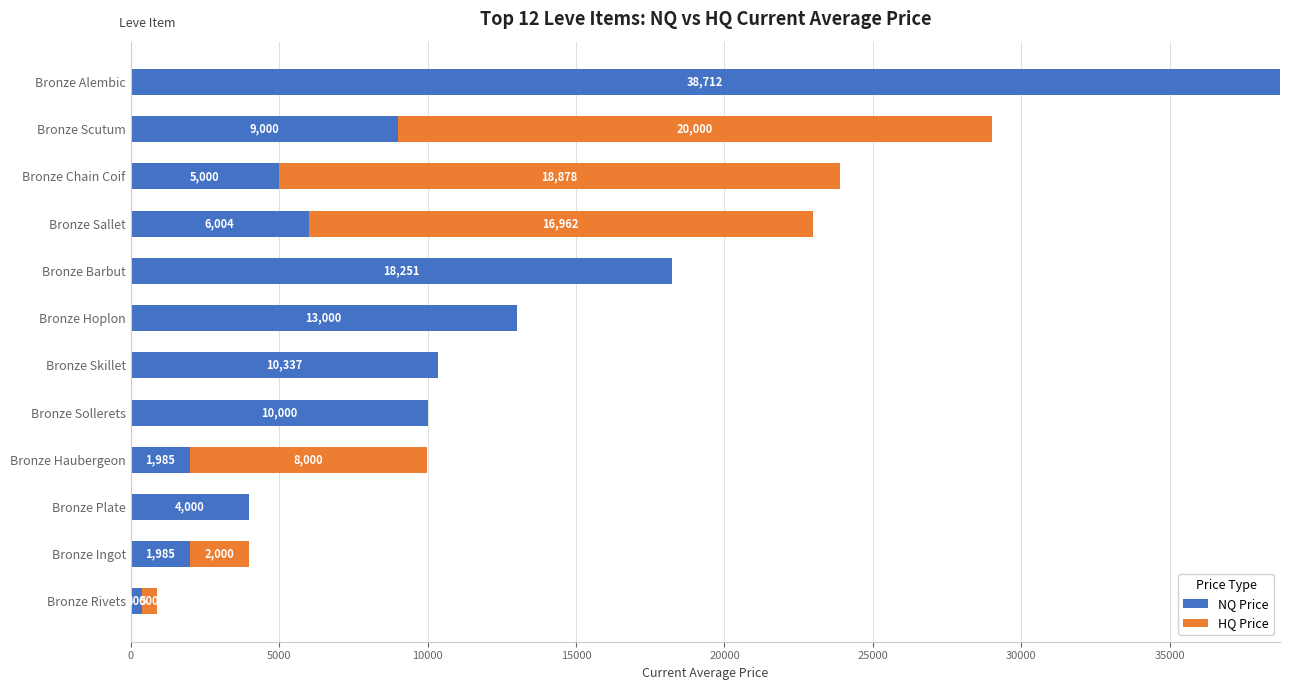

What is the highest value of the NQ Price series?

38712.0